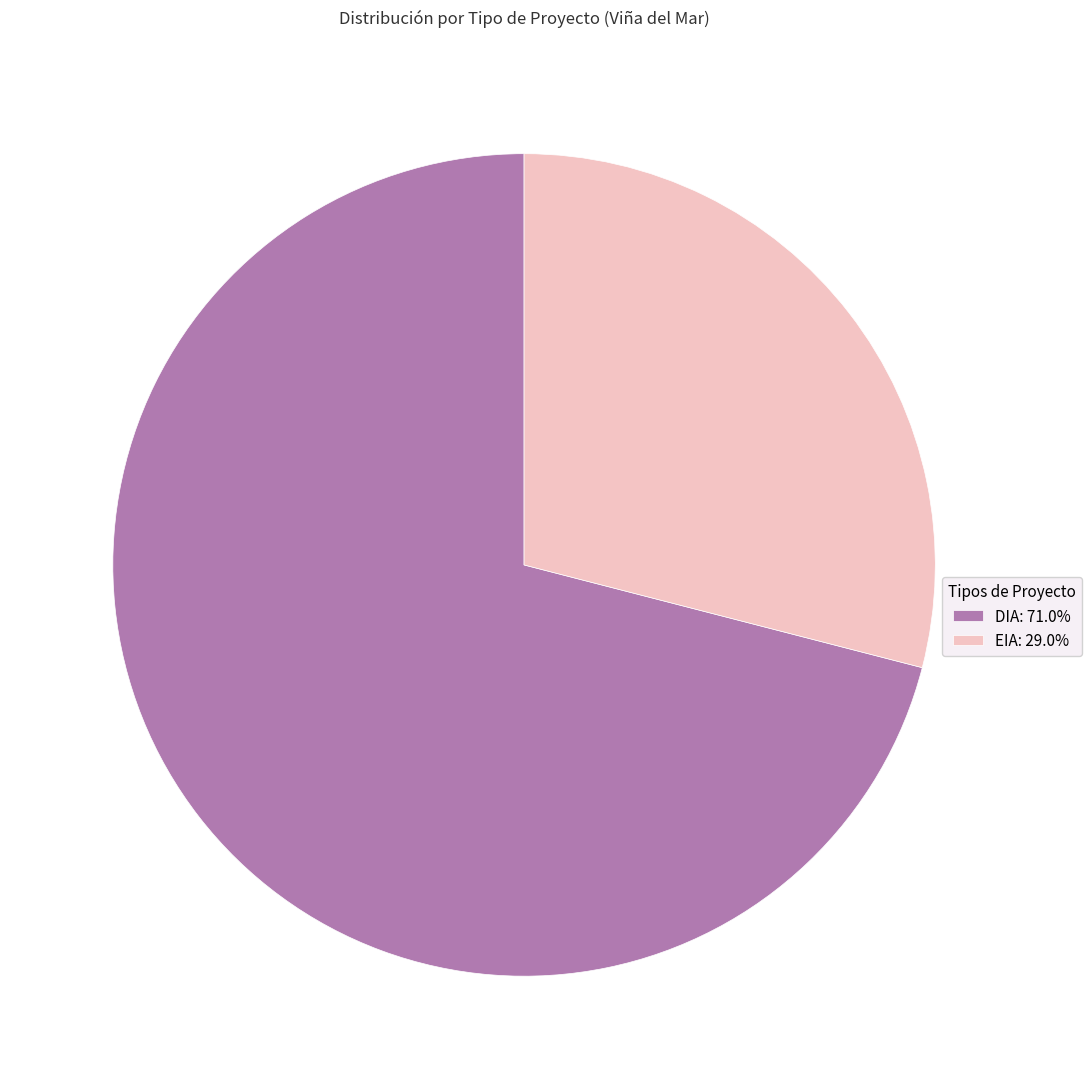

True or false: EIA accounts for 23% of the total.

False